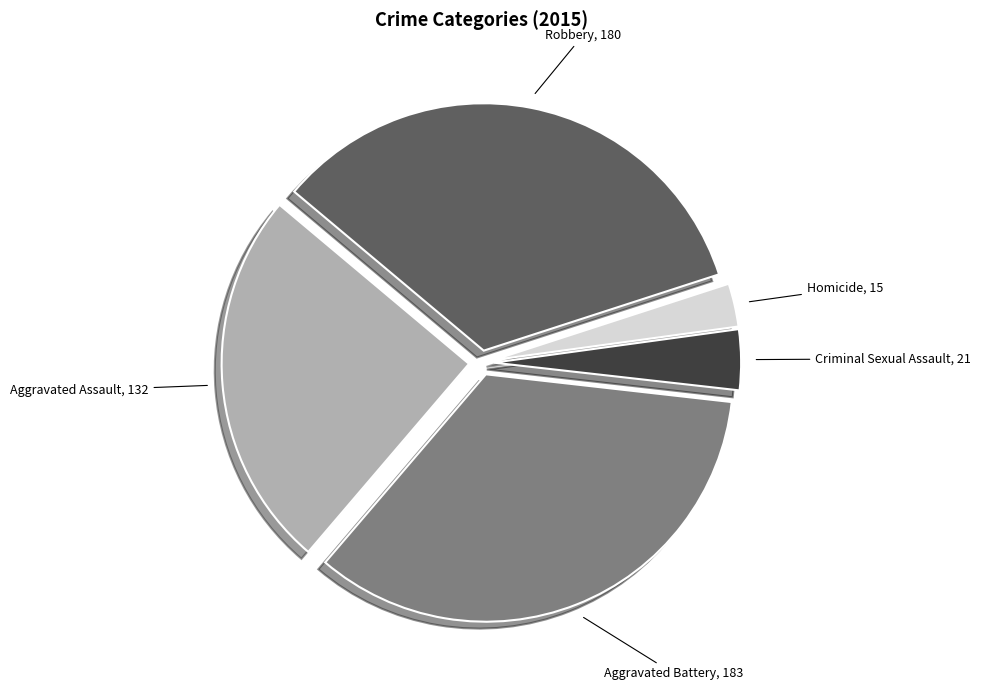

Does any single category account for the majority?

No